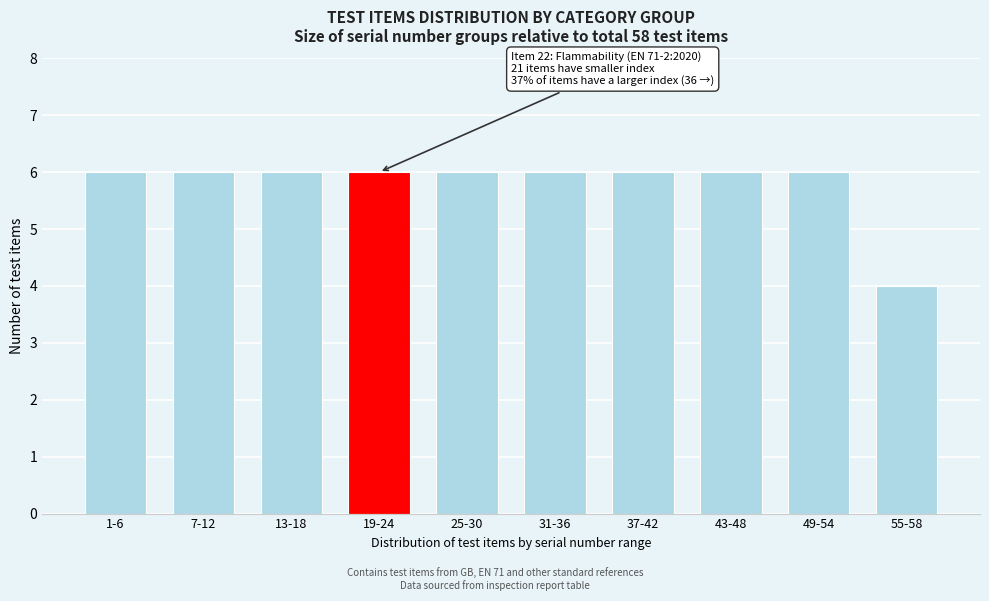

Reading left to right, transcribe all the data shown in this chart.

6	6	6	6	6	6	6	6	6	4